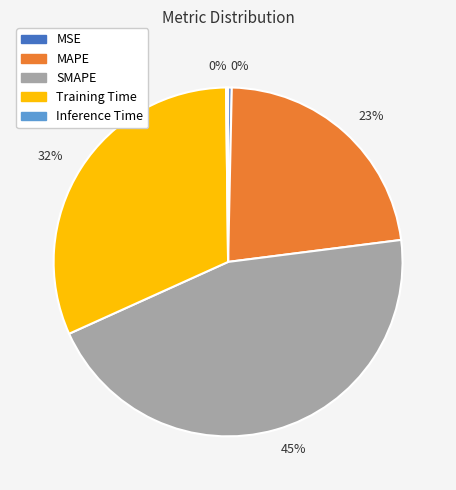

To the nearest percent, what is the average slice percentage?

20%